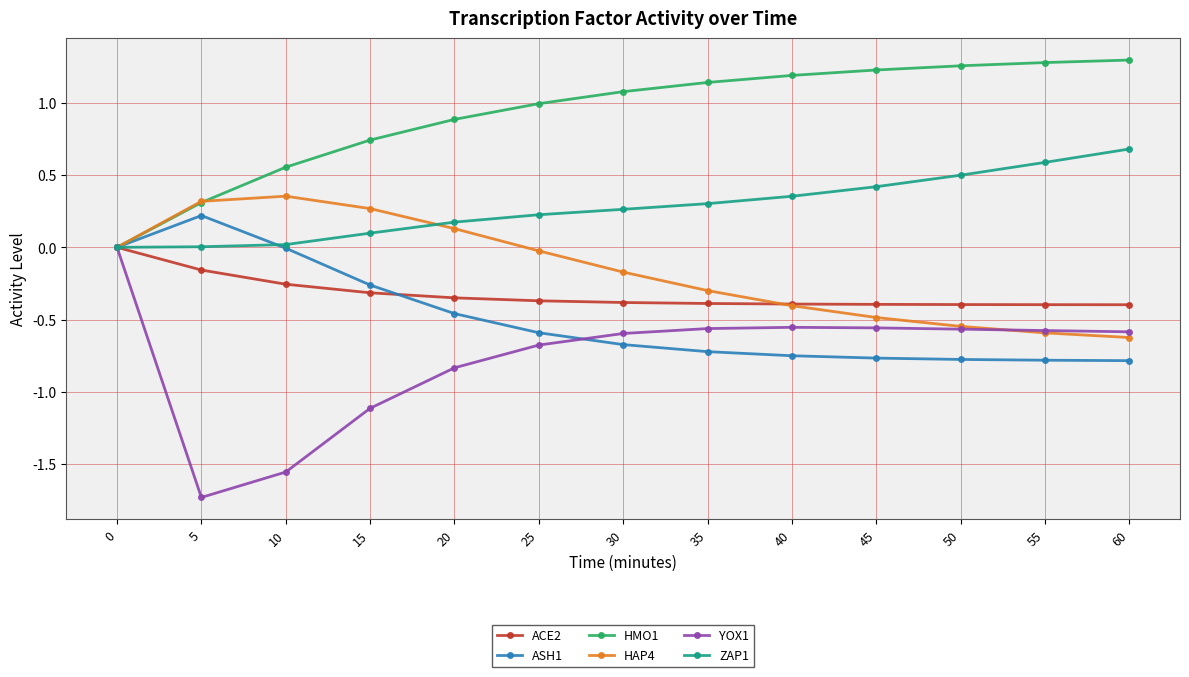

The value of HAP4 at 40 is -0.4. True or false?

True